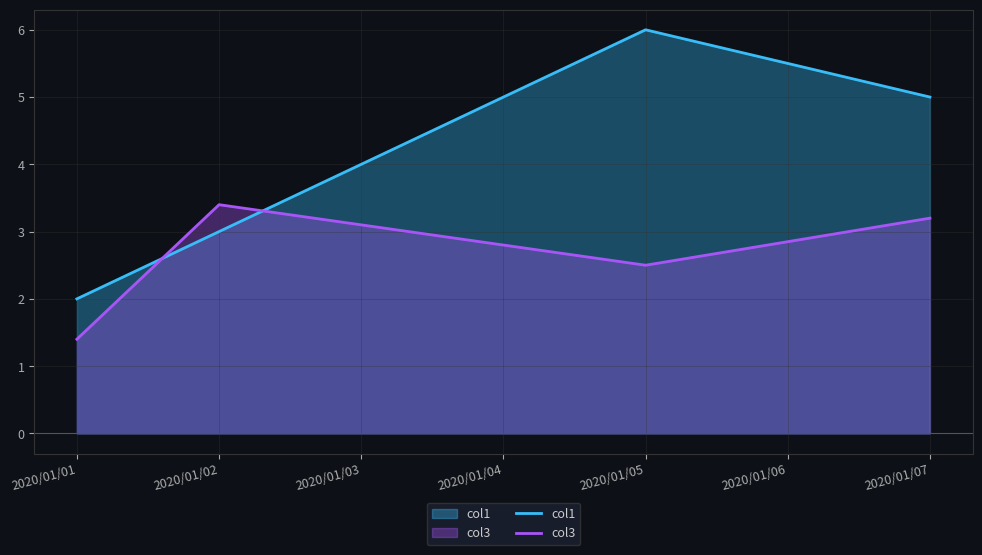

The col1 series shows 0.8 at 2020/01/02. True or false?

False